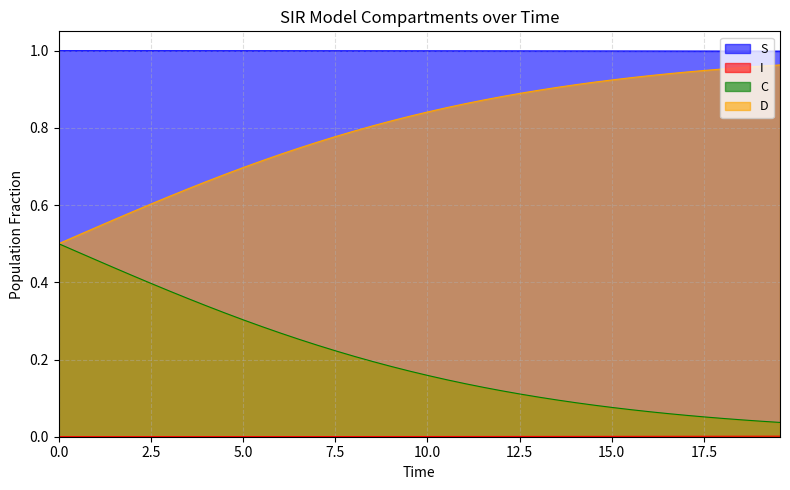

Which series has the widest spread of values?

D